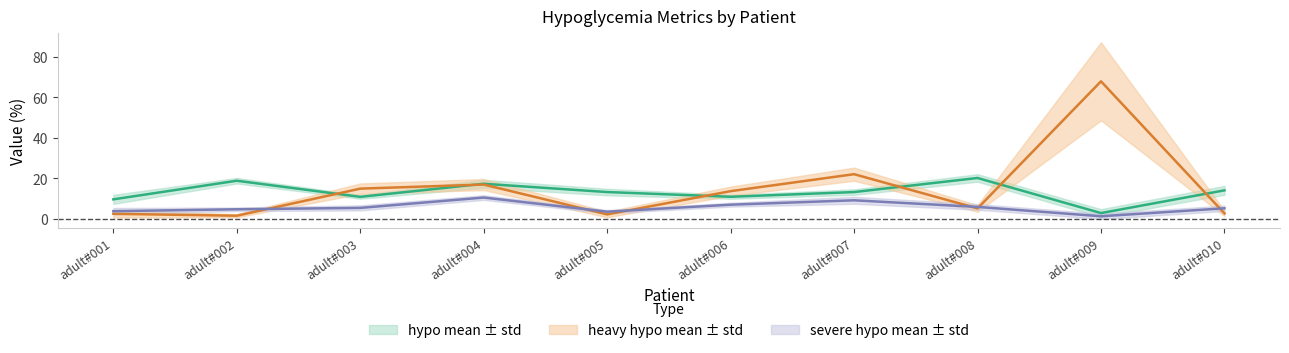

Between adult#010 and adult#004, which is larger?

adult#004